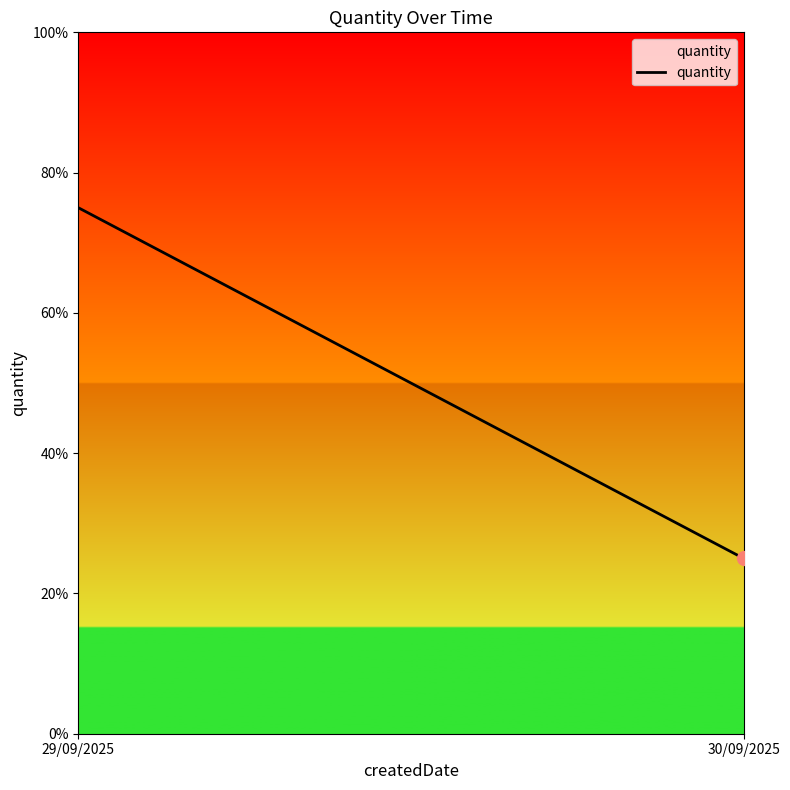

The value at 29/09/2025 is 1. True or false?

False